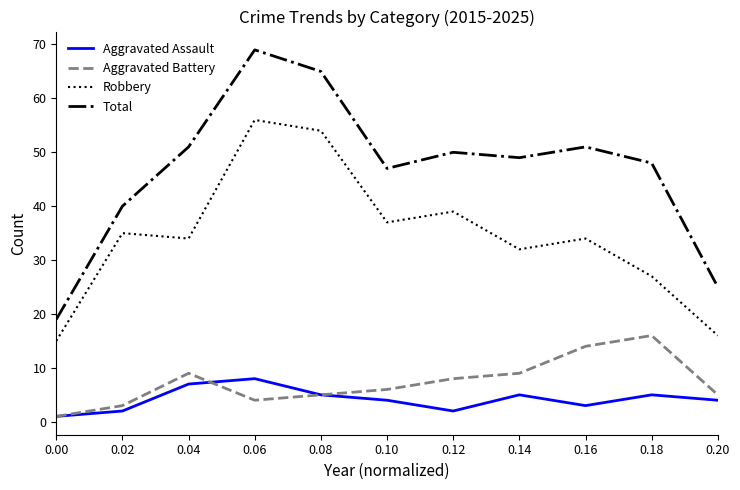

The Total series shows 49 at 0.14. True or false?

True